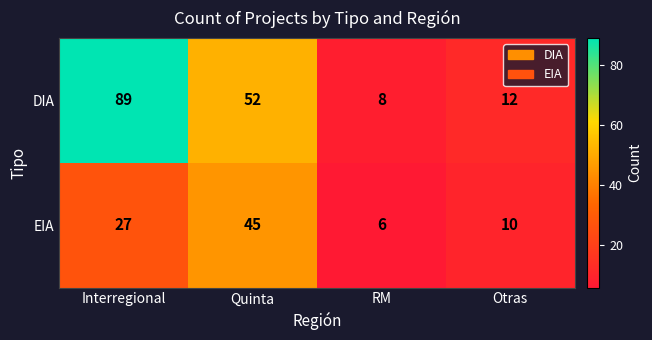

The value of DIA at Otras is 17. True or false?

False